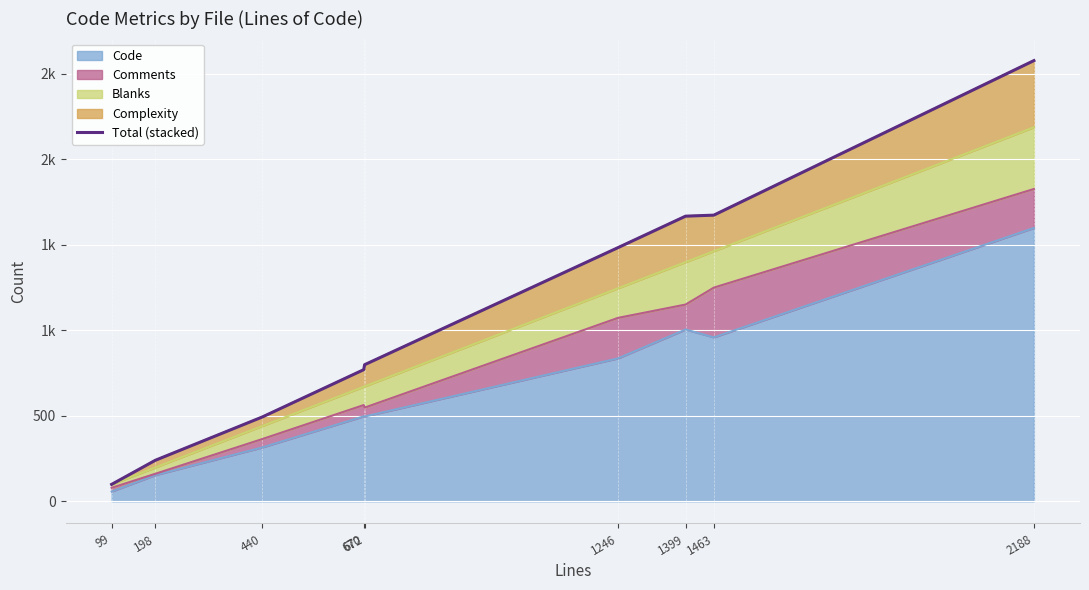

Rank the categories by value from highest to lowest.

2188, 1463, 1399, 1246, 672, 670, 440, 198, 99